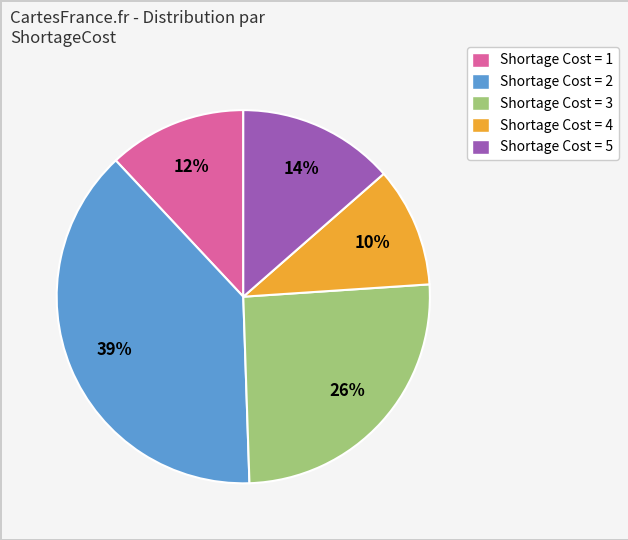

Which category has the biggest portion of the pie?

Shortage Cost = 2